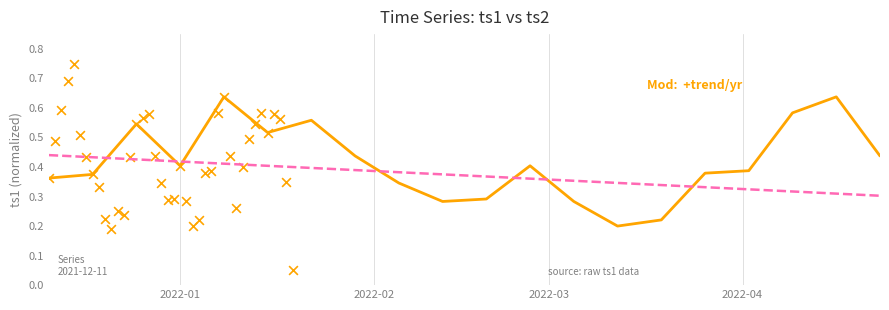

Which has a higher value, 2022-04-02 or 2022-04-23?

2022-04-23